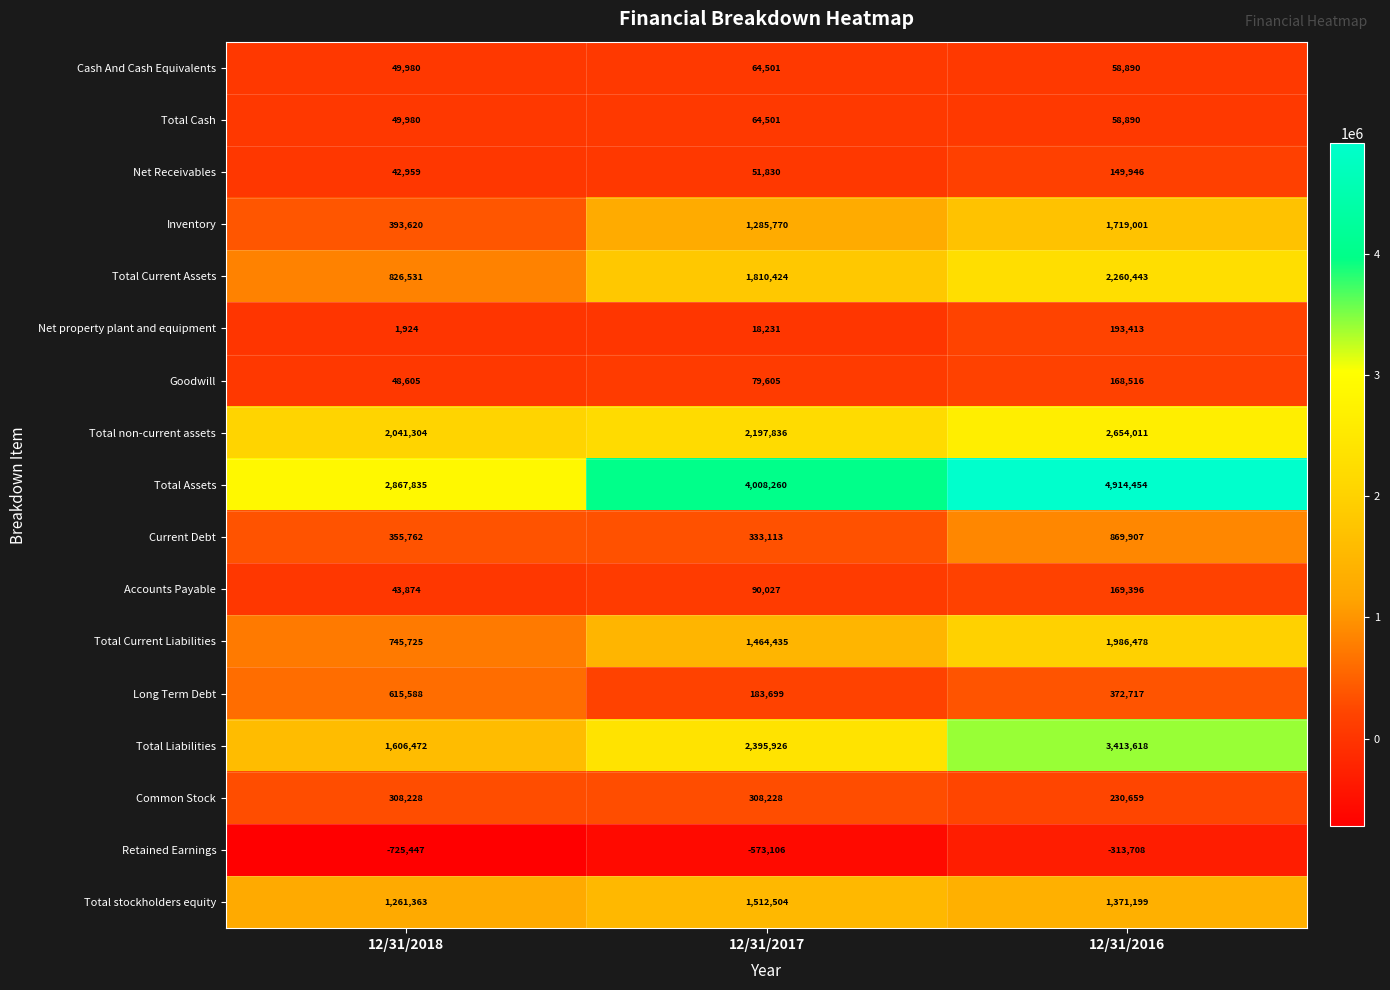

What is the smallest value displayed?

-725447